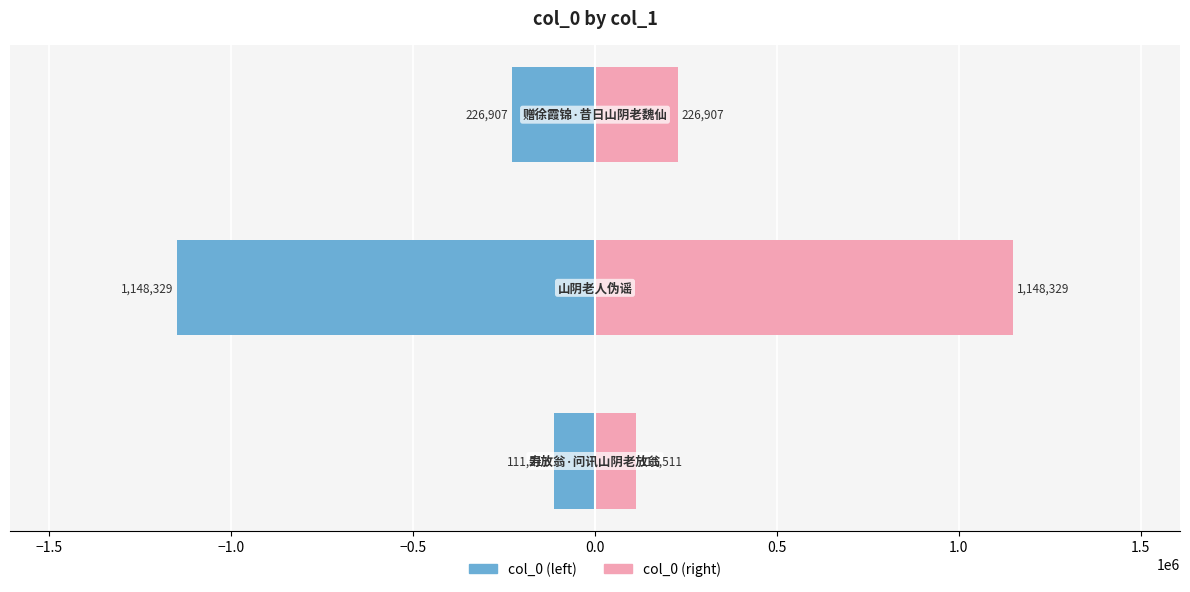

Does the chart contain stacked bars?

No